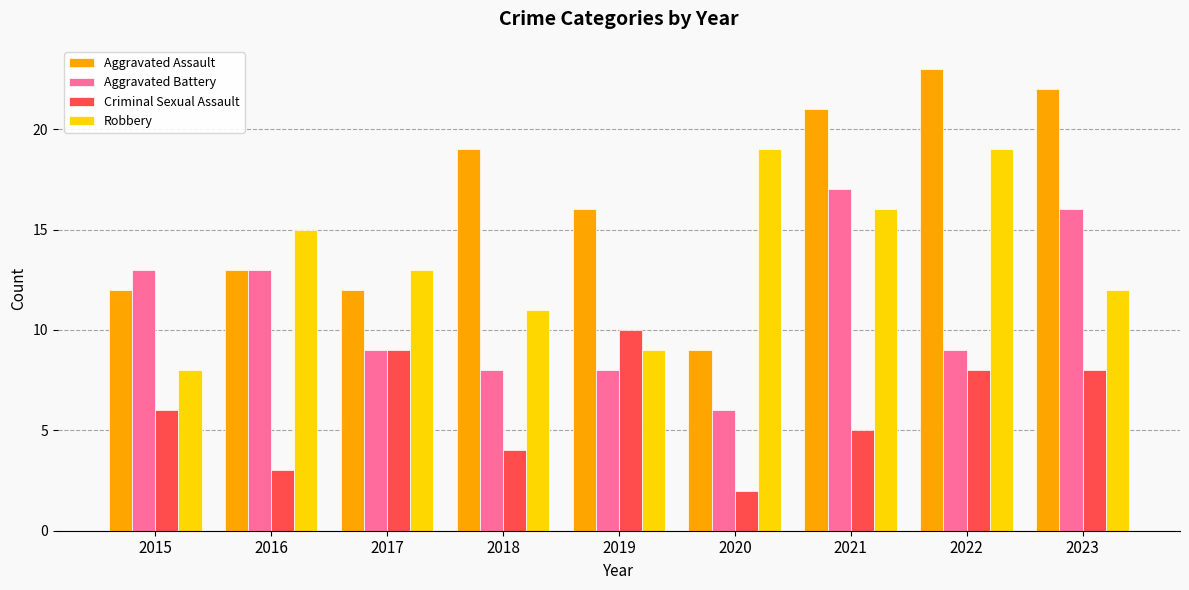

Does the chart contain any negative values?

No